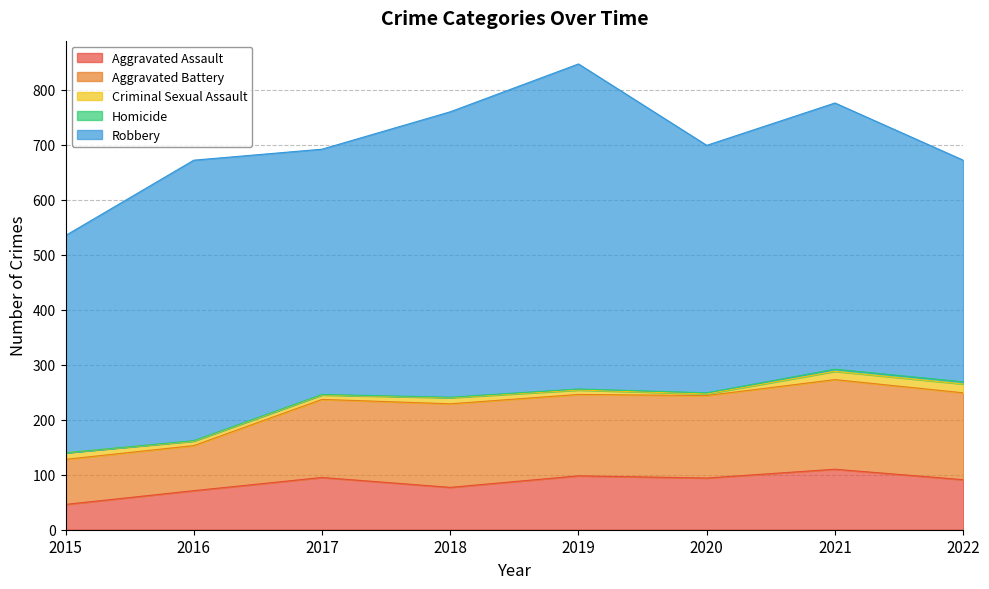

The Criminal Sexual Assault series shows 2 at 2019. True or false?

False